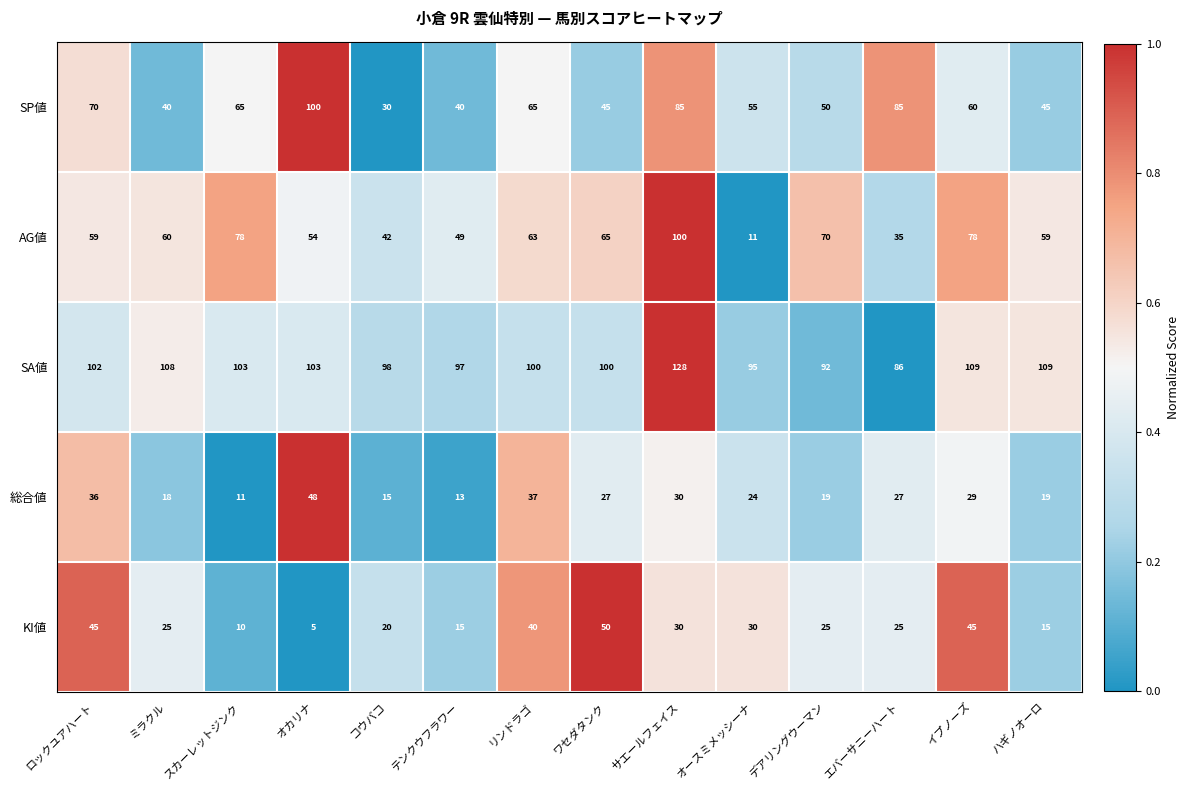

What is the average value of the SP値 series?

60